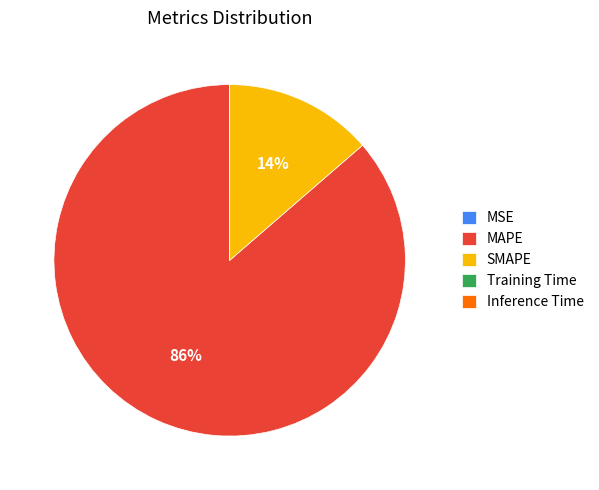

The MAPE slice represents 74% of the pie. True or false?

False